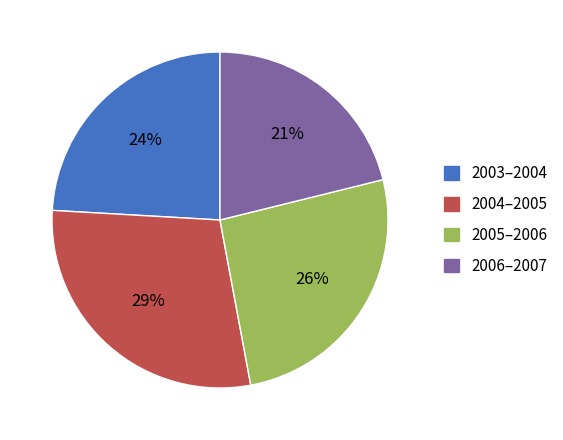

Which slice is the smallest?

2006–2007